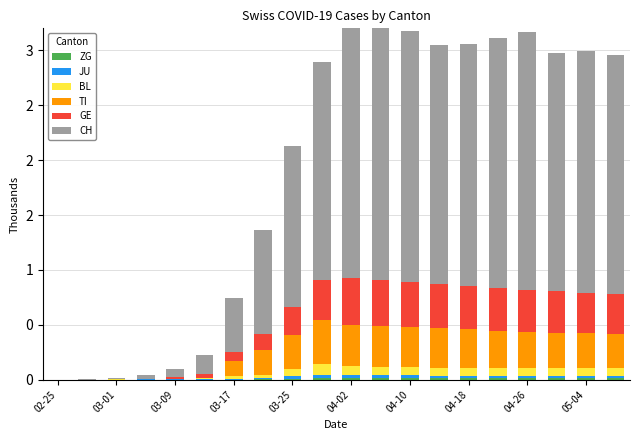

What is the spread (max minus min) of values at 04-18?

2.2